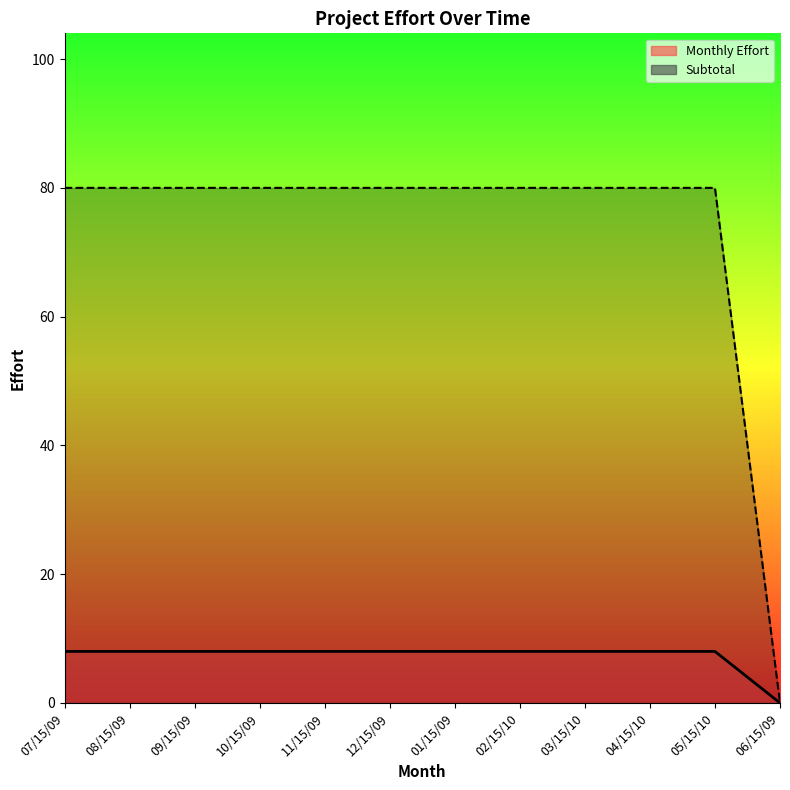

Rank the series by their maximum value, from highest to lowest.

Subtotal line, Monthly Effort line